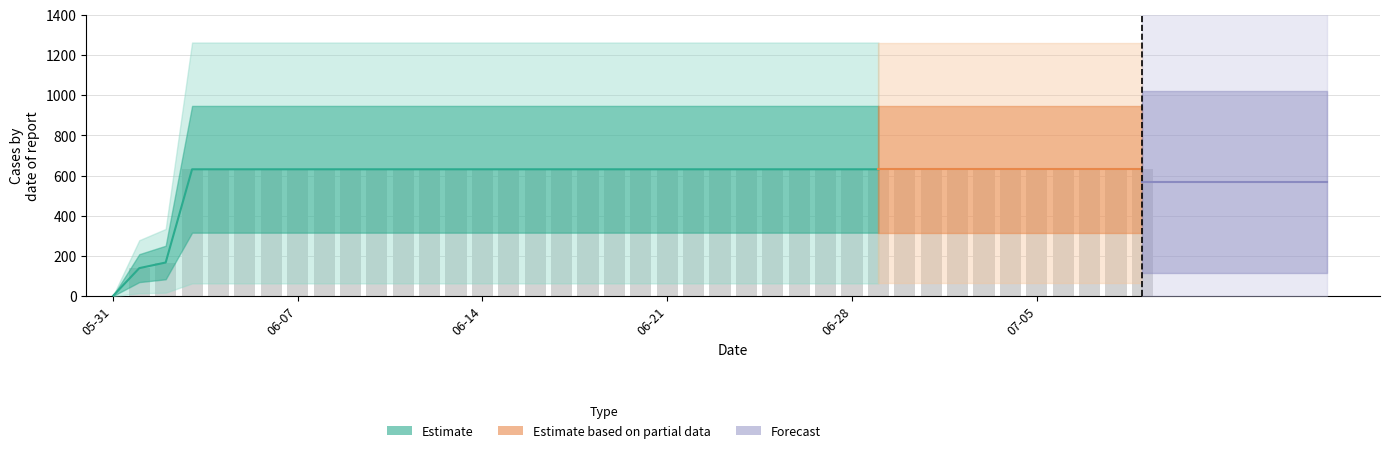

Rank the categories by value from highest to lowest.

2020-06-03, 2020-06-04, 2020-06-05, 2020-06-06, 2020-06-07, 2020-06-08, 2020-06-09, 2020-06-10, 2020-06-11, 2020-06-12, 2020-06-13, 2020-06-14, 2020-06-15, 2020-06-16, 2020-06-17, 2020-06-18, 2020-06-19, 2020-06-20, 2020-06-21, 2020-06-22, 2020-06-23, 2020-06-24, 2020-06-25, 2020-06-26, 2020-06-27, 2020-06-28, 2020-06-29, 2020-06-30, 2020-07-01, 2020-07-02, 2020-07-03, 2020-07-04, 2020-07-05, 2020-07-06, 2020-07-07, 2020-07-08, 2020-07-09, 2020-06-02, 2020-06-01, 2020-05-31